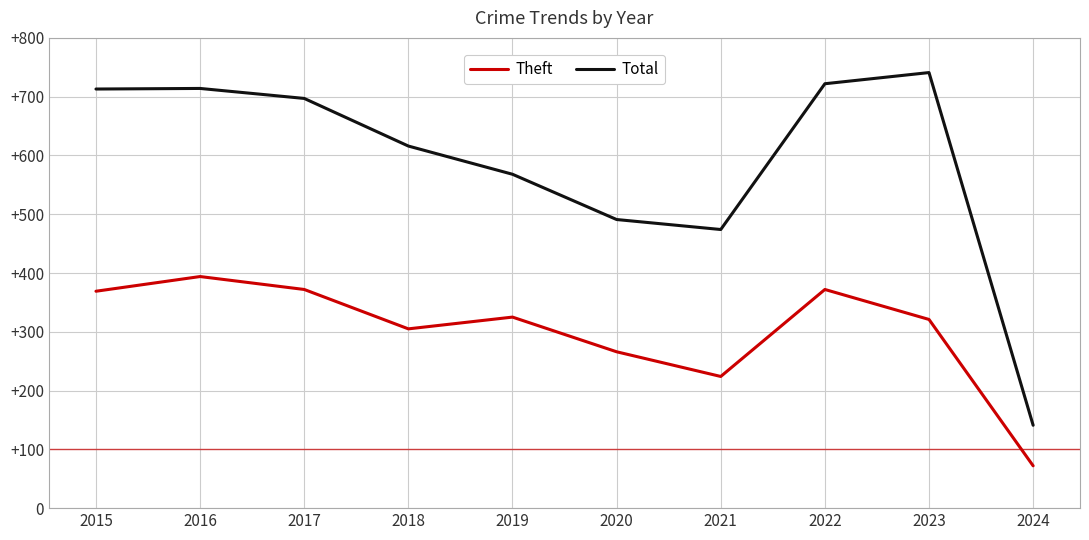

True or false: Total and Theft cross at least once.

False